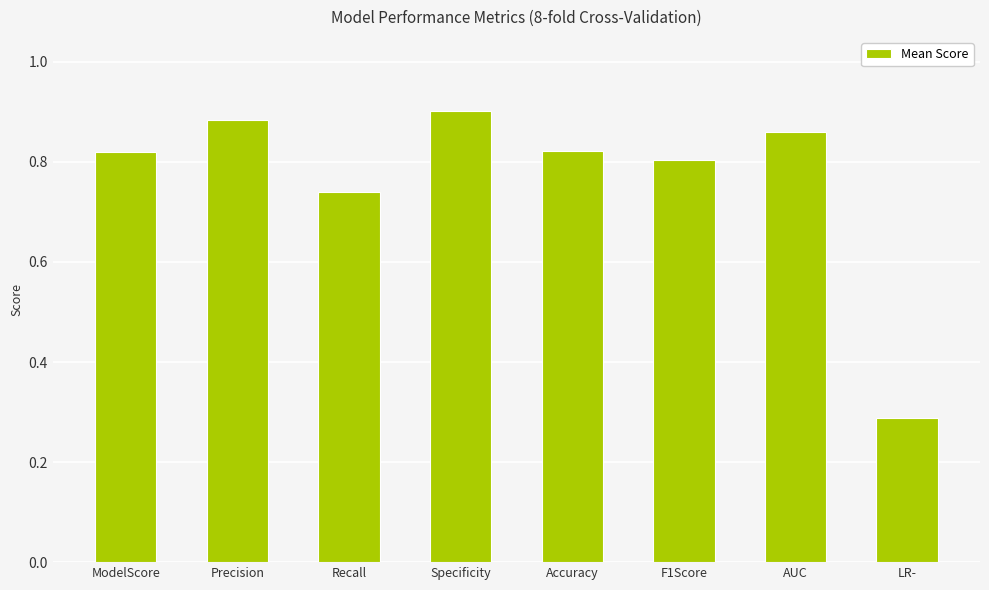

The value at AUC is 0.9. True or false?

True